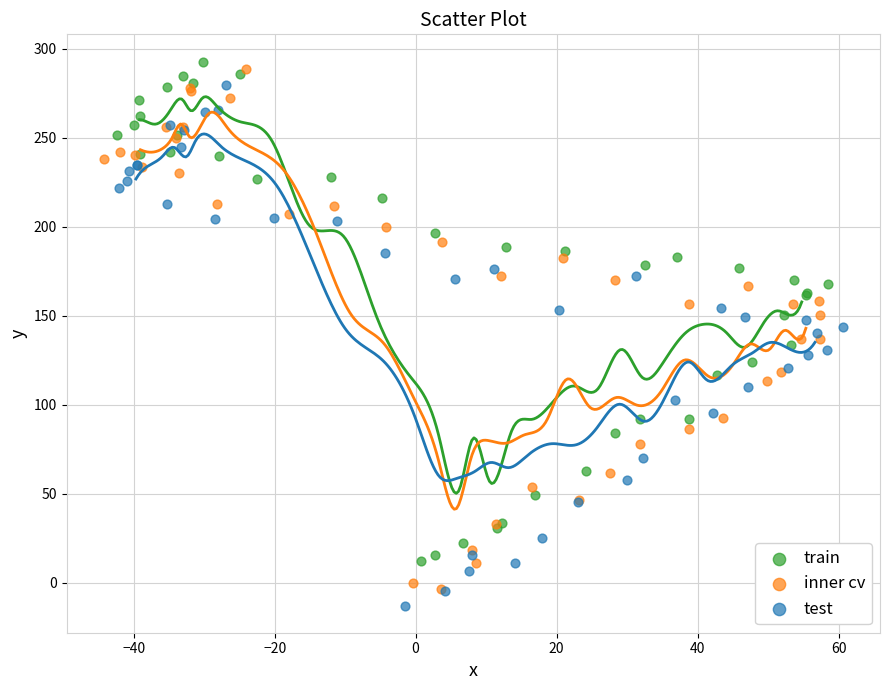

What are all the series names shown in the legend?

train, inner cv, test